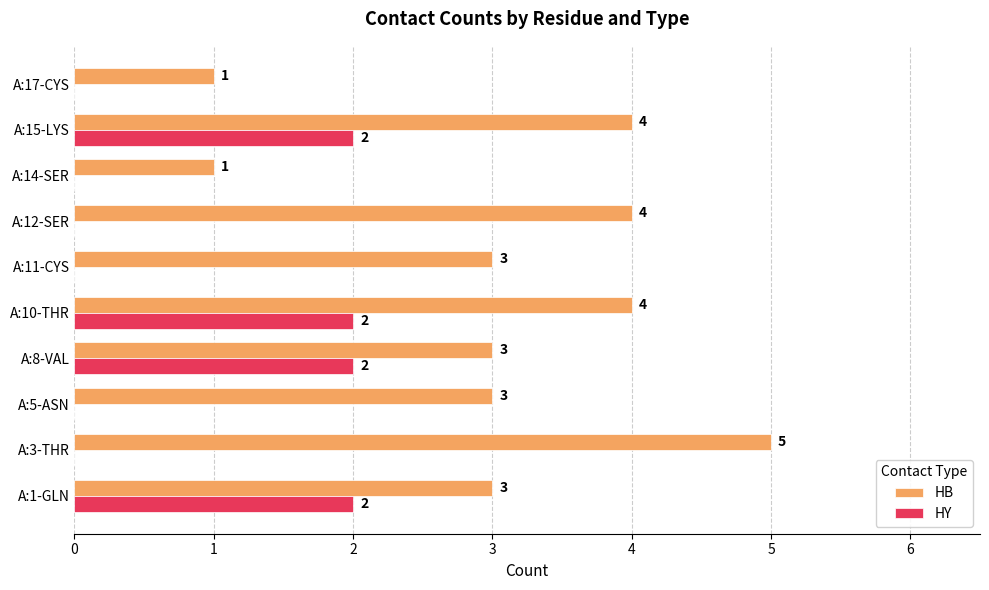

Is the value of HB at A:3-THR greater than the value of HY at A:10-THR?

Yes